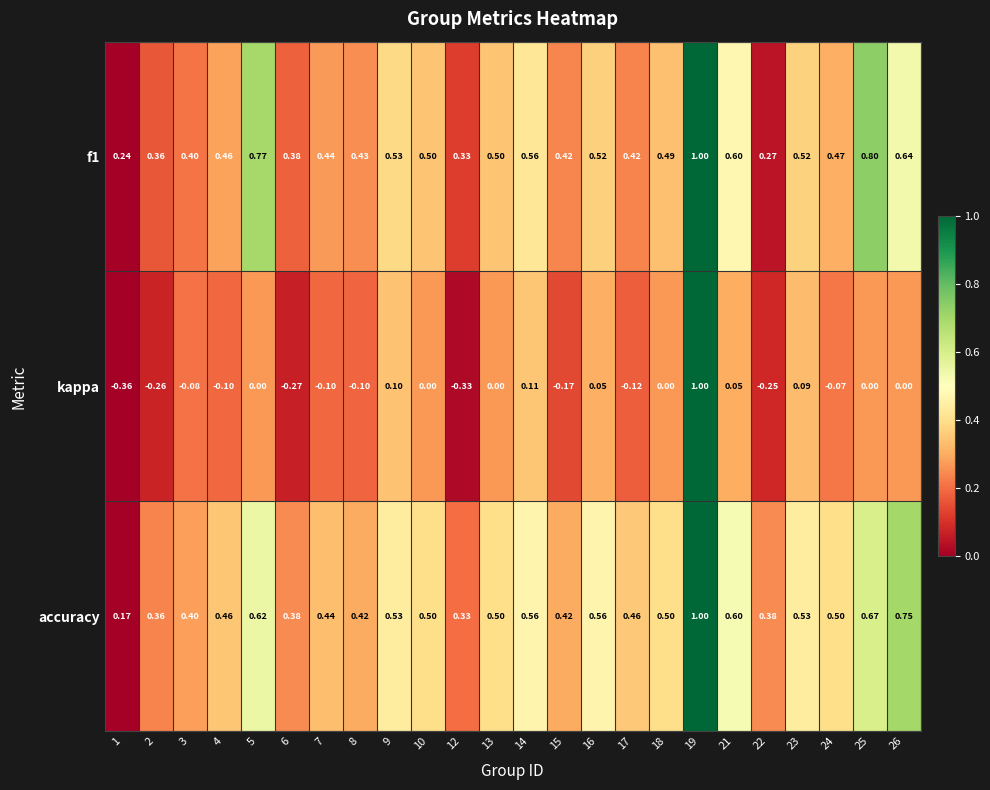

Is the value of f1 at 12 greater than the value of kappa at 6?

Yes